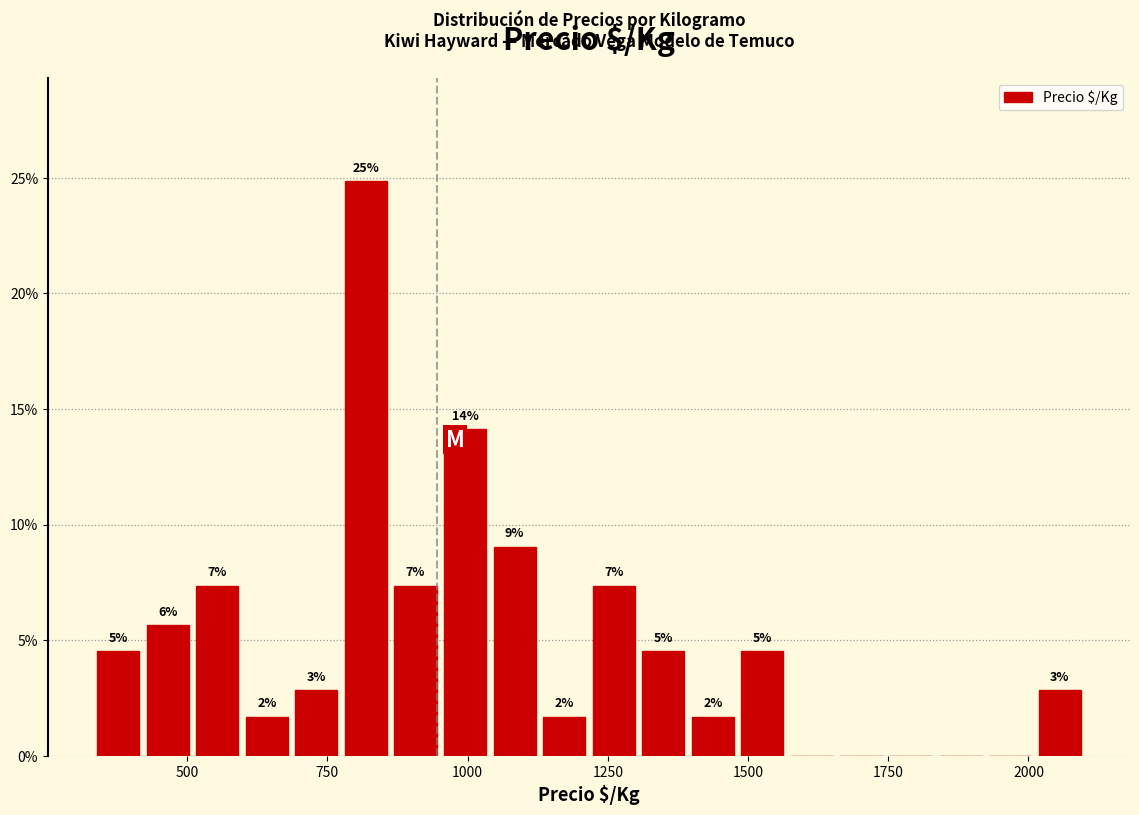

Read against the x-axis, roughly where is the centre of the tallest bar?

800